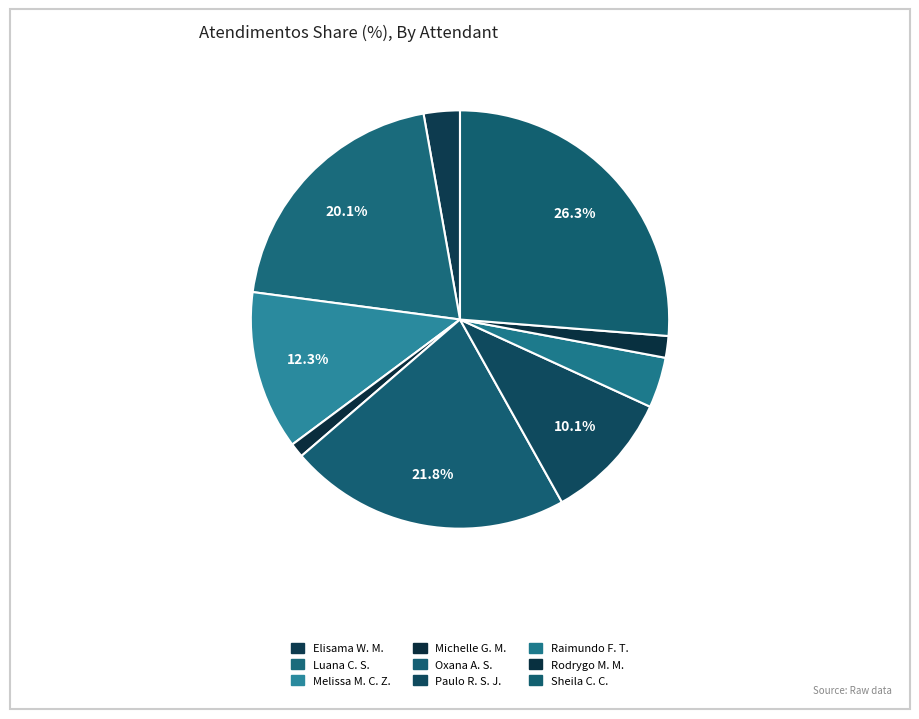

Is there a majority slice in this chart?

No